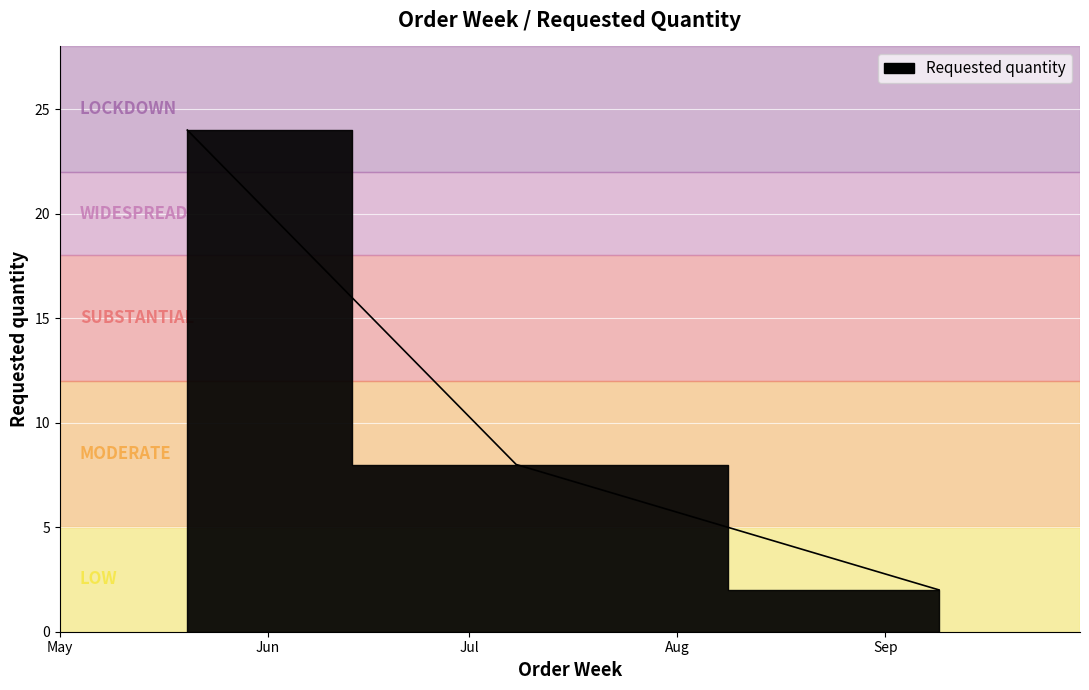

Count the number of categories in the chart.

3